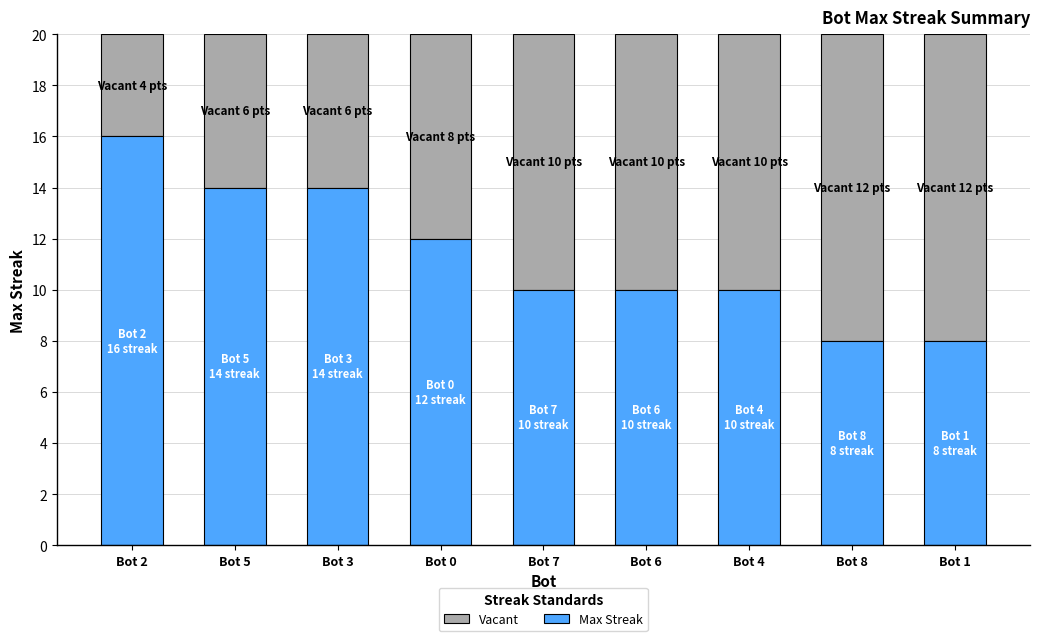

What is the lowest value of the Max Streak series?

8